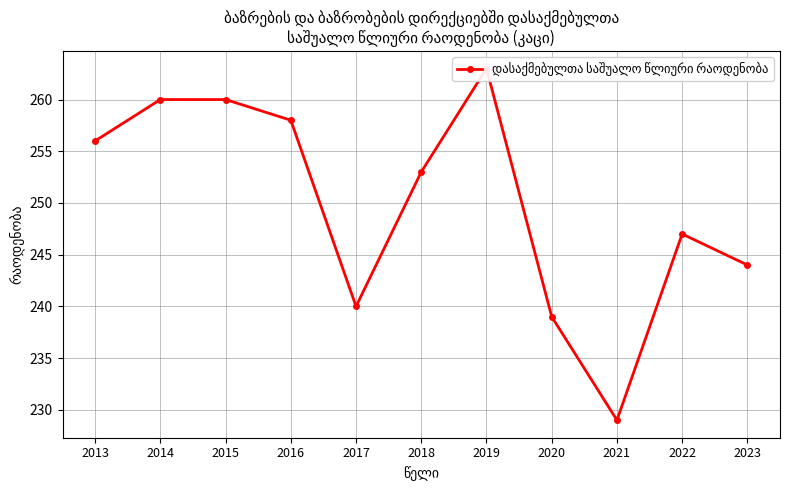

Is it true that the value at 2015 is 145?

False